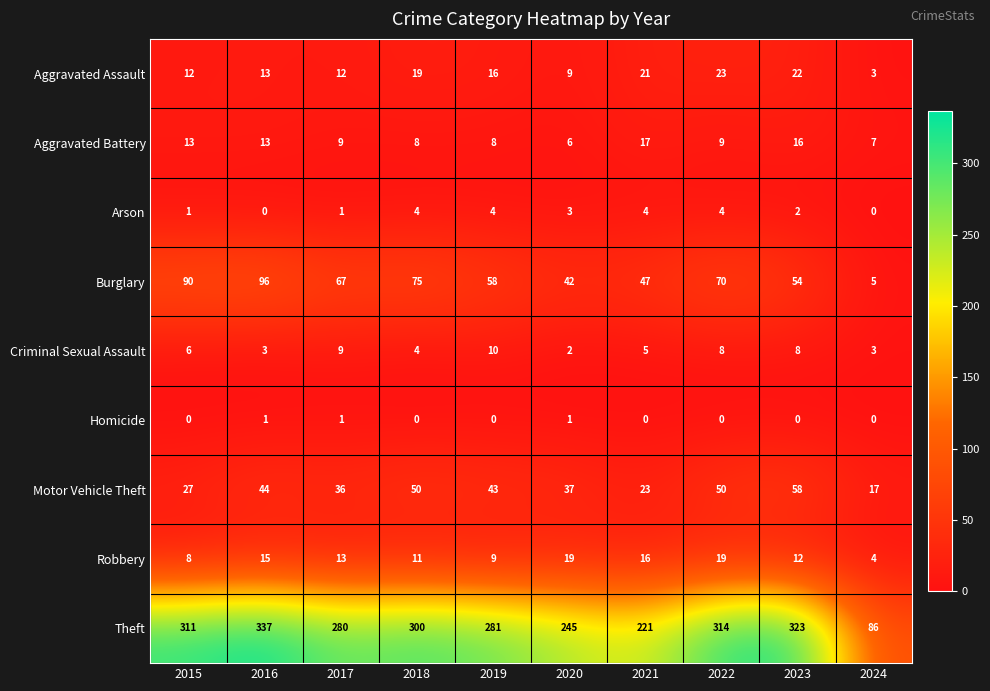

At which category is the sum across all series the highest?

2016